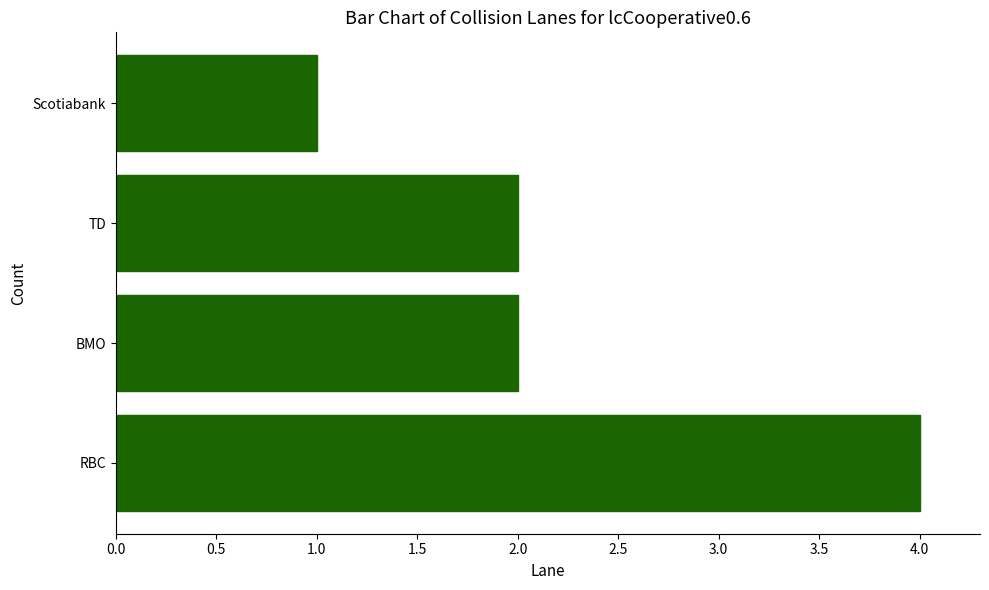

Between Scotiabank and RBC, which is larger?

RBC